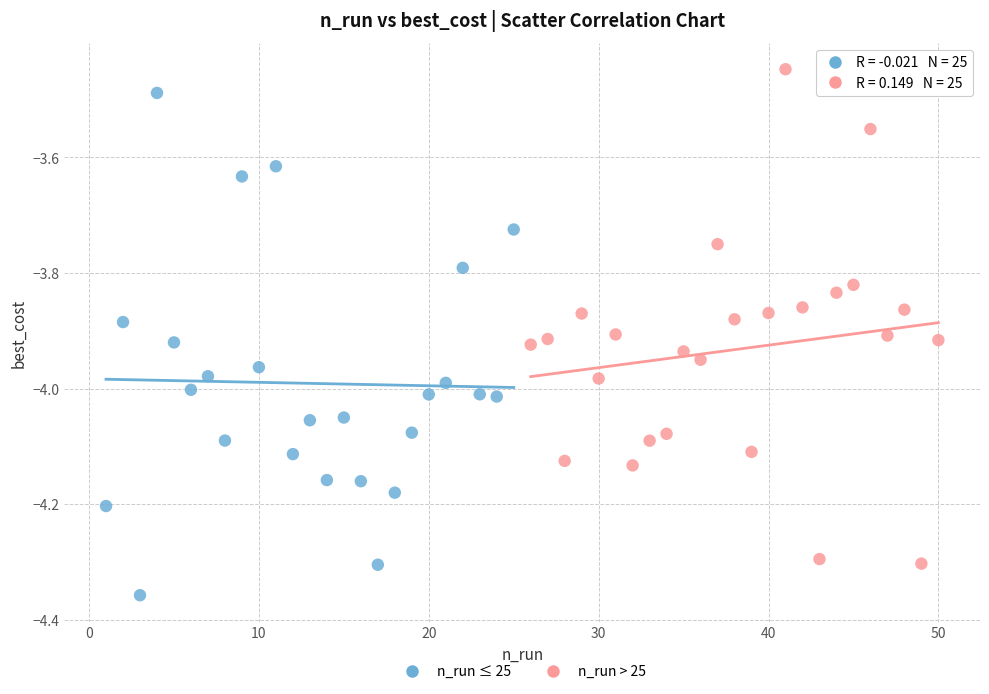

Which series reaches the minimum Y coordinate?

n_run ≤ 25